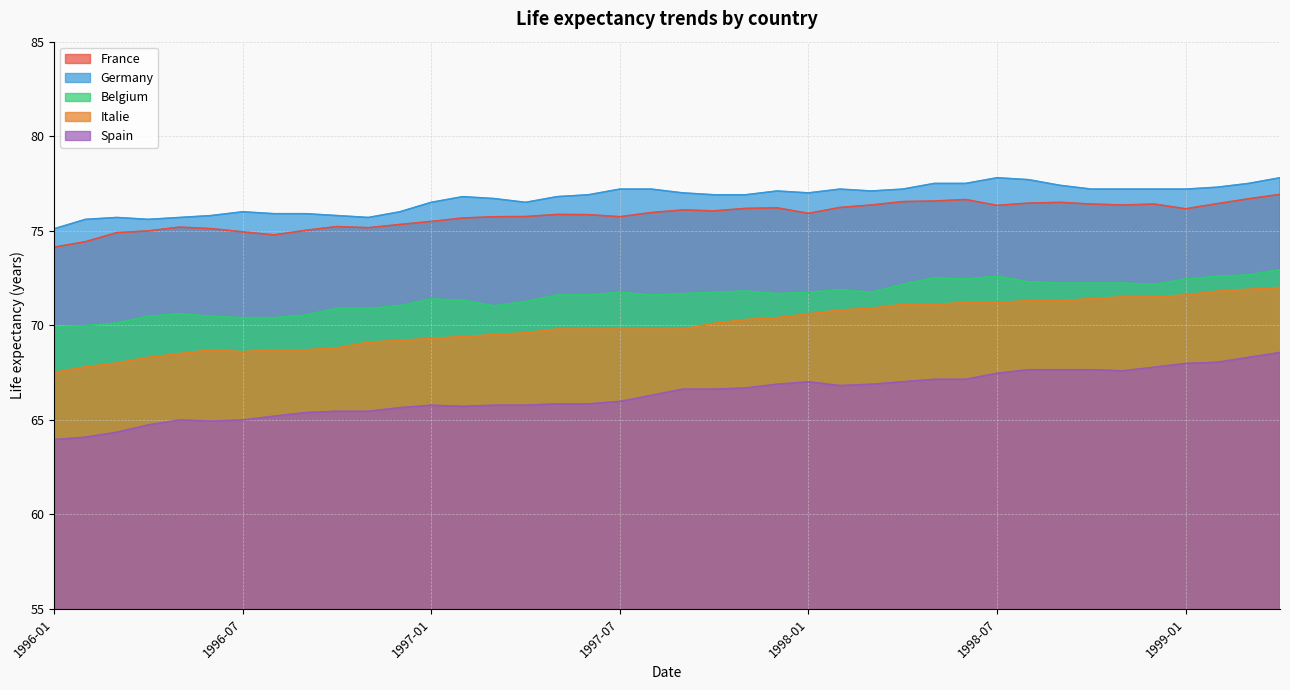

How many interior local peaks does the Belgium series have?

7